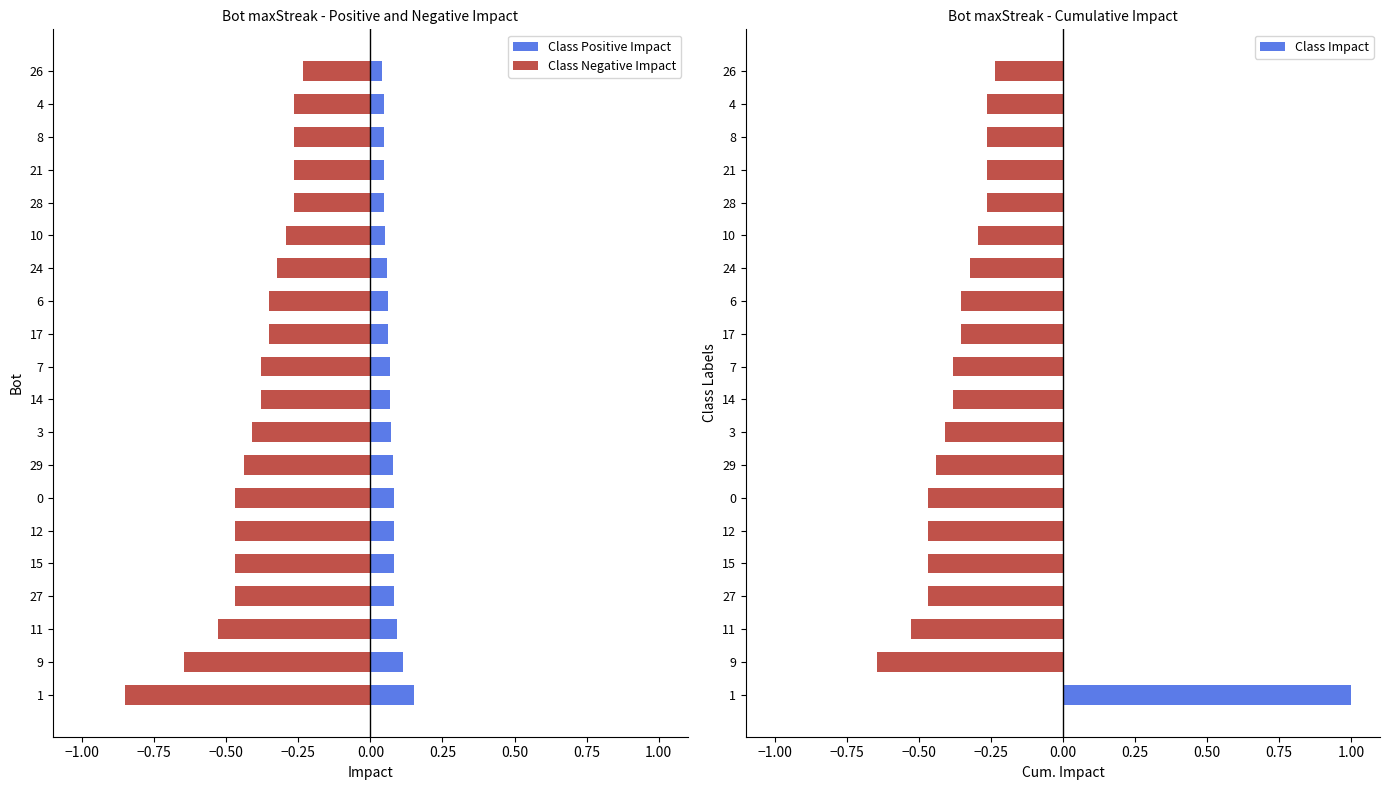

What is the minimum value shown in the chart?

-0.8